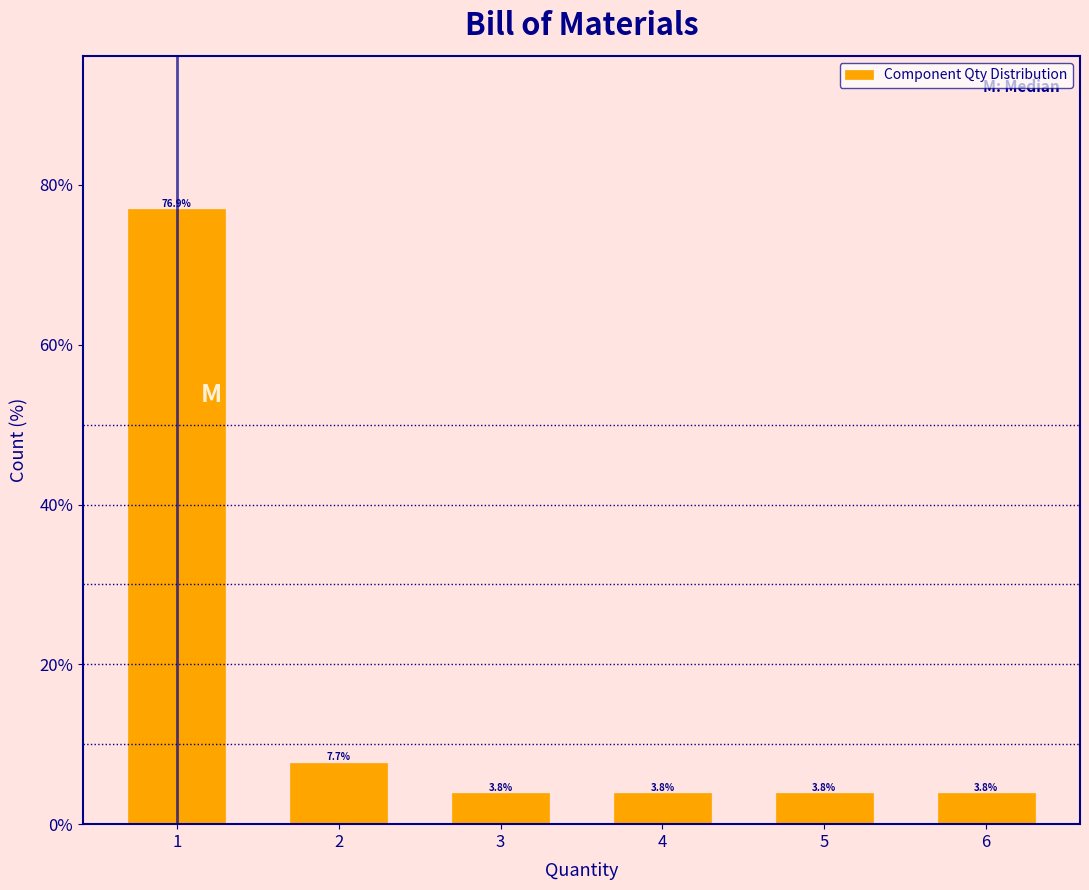

Reading left to right, what are all the values shown in this chart?

76.9	7.7	3.8	3.8	3.8	3.8